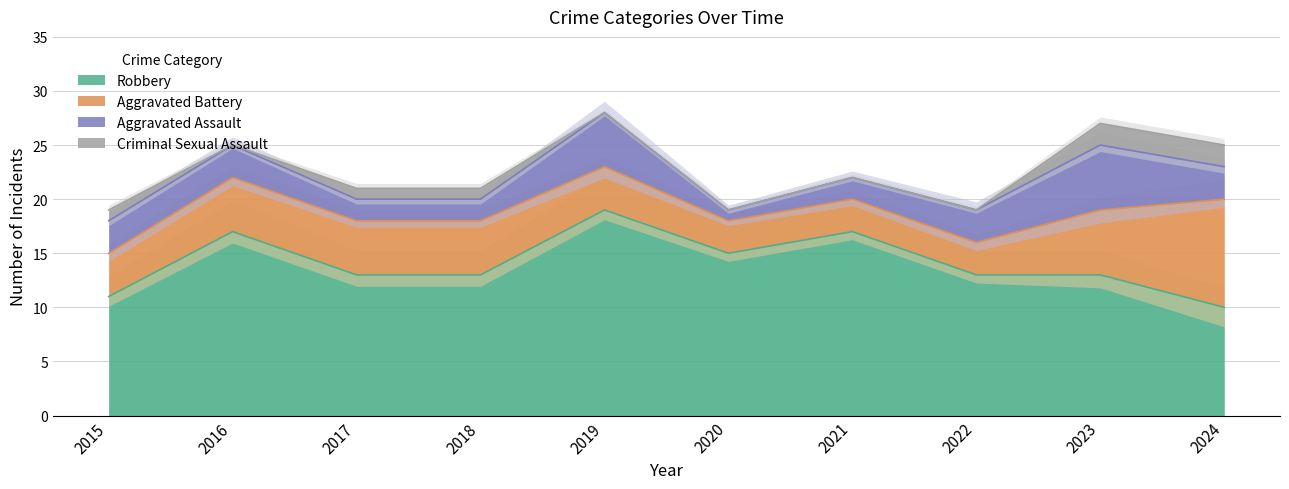

What are all the series names shown in the legend?

Aggravated Assault, Aggravated Battery, Criminal Sexual Assault, Robbery